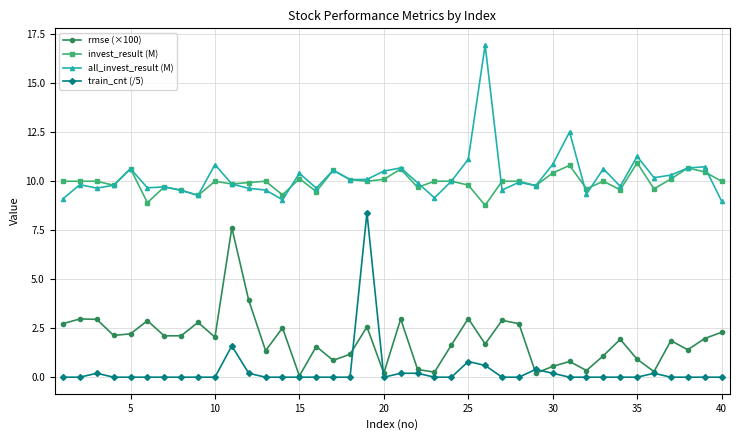

What is the value of the invest_result (M) point at the 38th from the left?

10.7